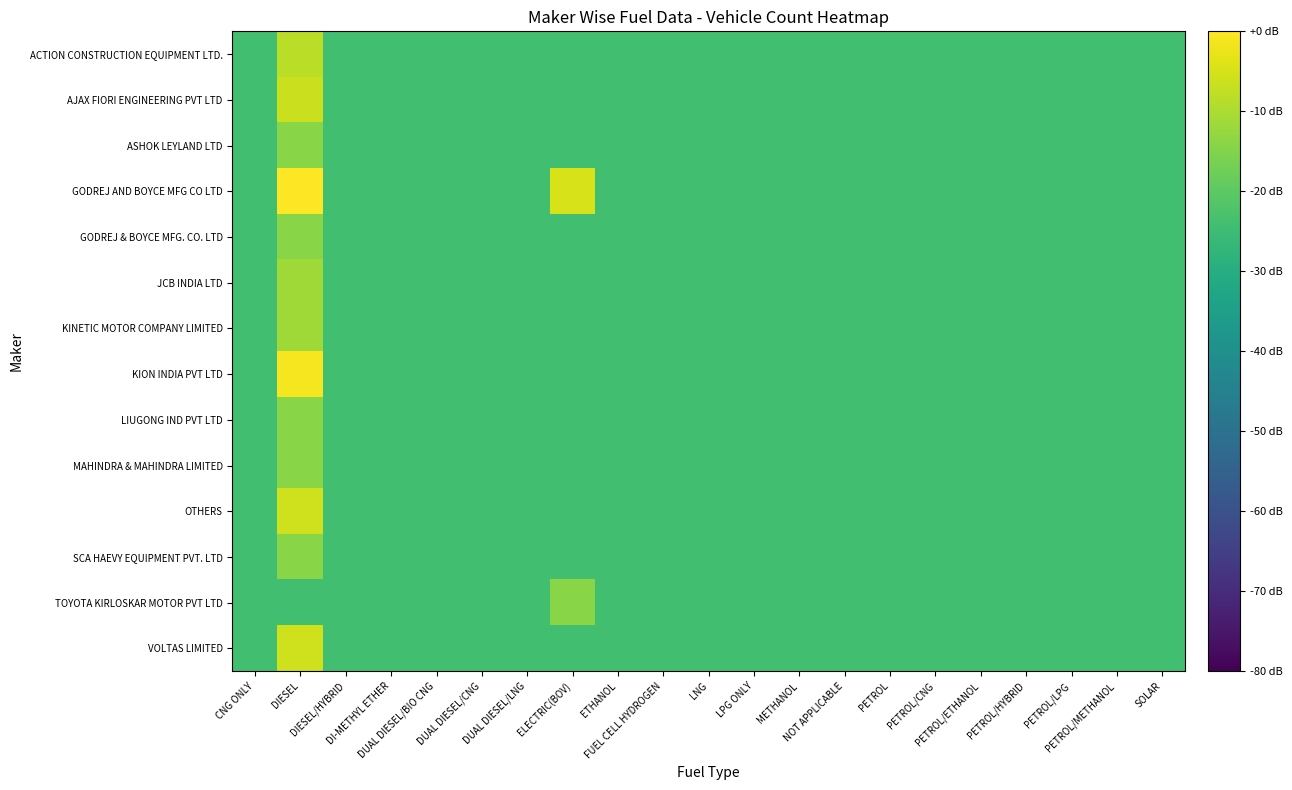

Rank the series at NOT APPLICABLE from highest to lowest value.

ACTION CONSTRUCTION EQUIPMENT LTD., AJAX FIORI ENGINEERING PVT LTD, ASHOK LEYLAND LTD, GODREJ AND BOYCE MFG CO LTD, GODREJ & BOYCE MFG. CO. LTD, JCB INDIA LTD, KINETIC MOTOR COMPANY LIMITED, KION INDIA PVT LTD, LIUGONG IND PVT LTD, MAHINDRA & MAHINDRA LIMITED, OTHERS, SCA HAEVY EQUIPMENT PVT. LTD, TOYOTA KIRLOSKAR MOTOR PVT LTD, VOLTAS LIMITED